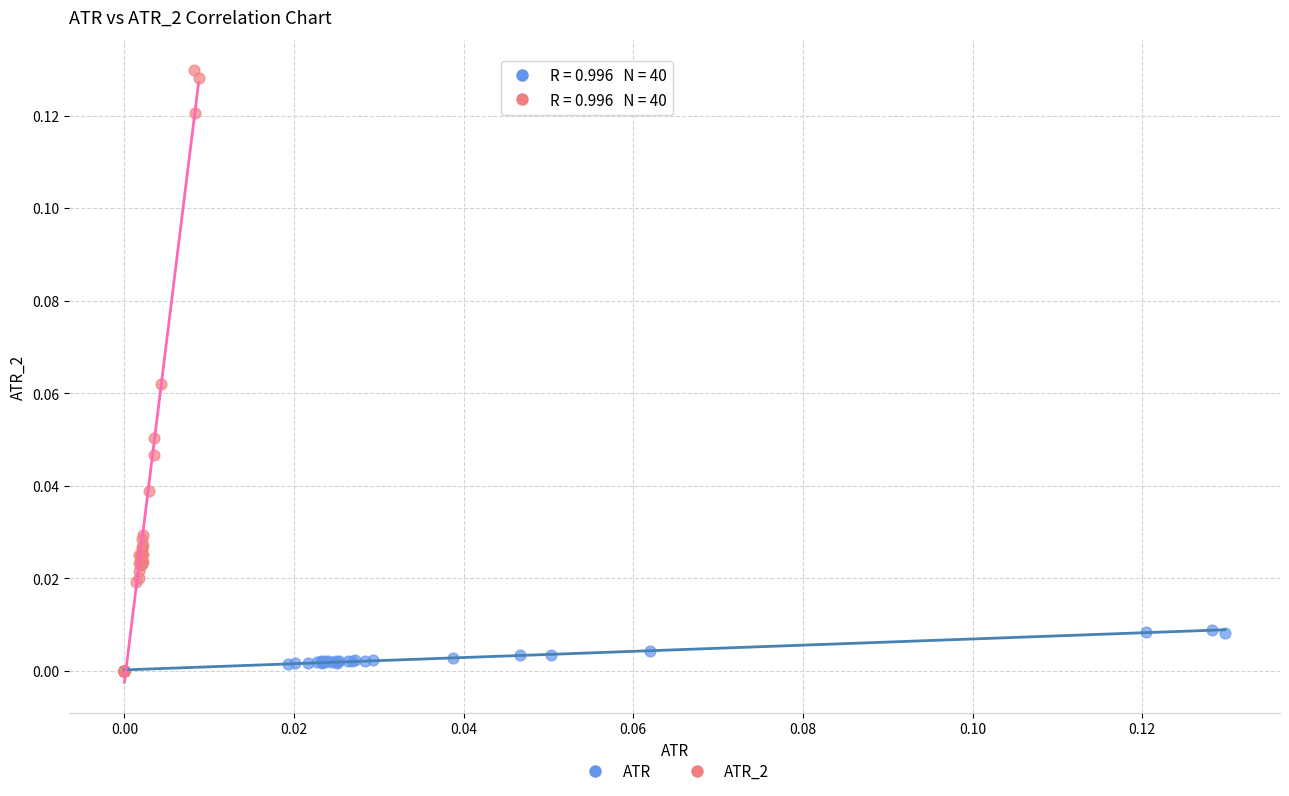

What are all the series names shown in the legend?

ATR, ATR_2